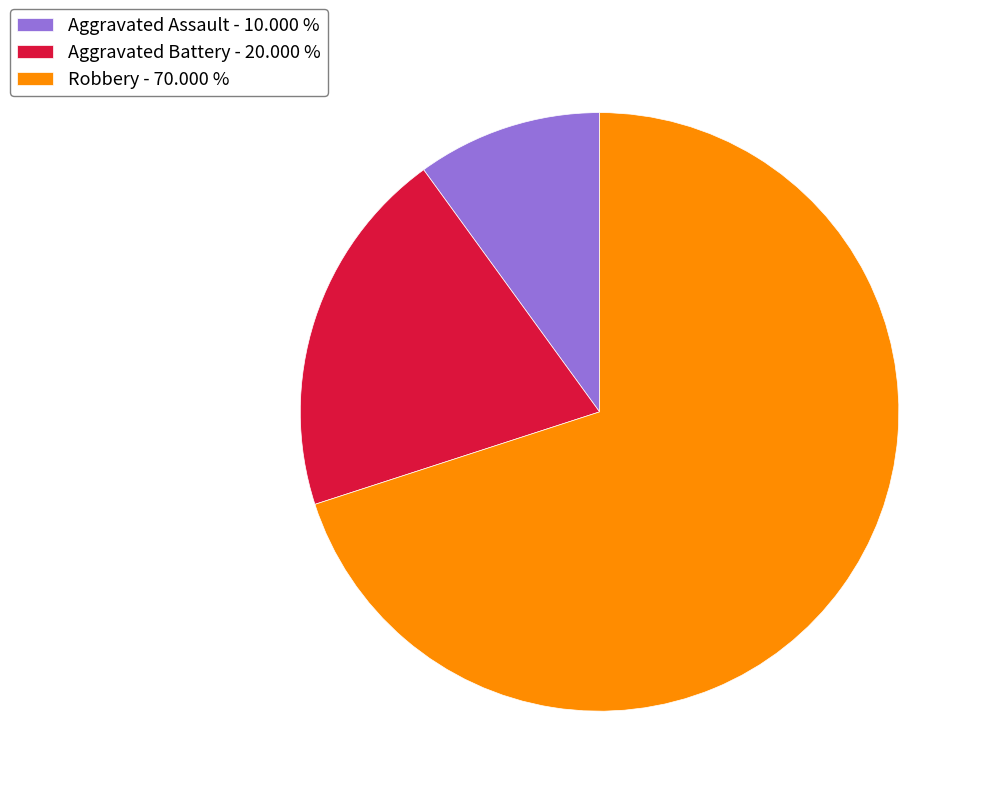

Which has a higher value, Aggravated Assault - 10.000 % or Aggravated Battery - 20.000 %?

Aggravated Battery - 20.000 %